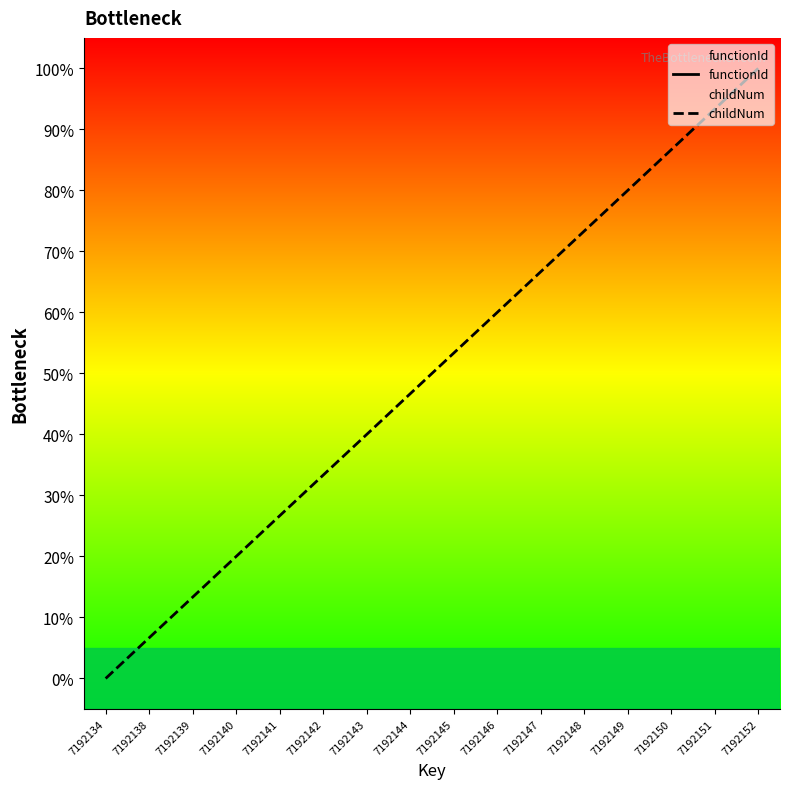

True or false: childNum has more than 1 interior local peaks.

False